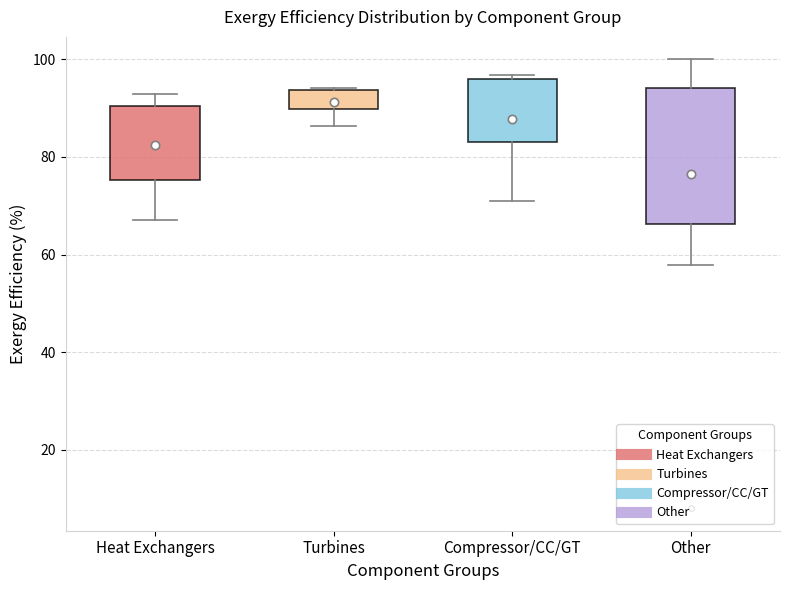

Reading left to right, transcribe this box plot: for each box, give where its median line is, the range the box spans, and where its two whiskers end, as read against the y-axis. The values are not printed on the chart, so give them approximately, as read against the axis.

Heat Exchangers: median 84, box 76 to 90, whiskers 68 to 92
Turbines: median 94, box 90 to 94, whiskers 86 to 94
Compressor/CC/GT: median 96 (just below the box's upper edge), box 84 to 96, whiskers 72 to 96 (just above the box's upper edge)
Other: median 86, box 66 to 94, whiskers 58 to 100